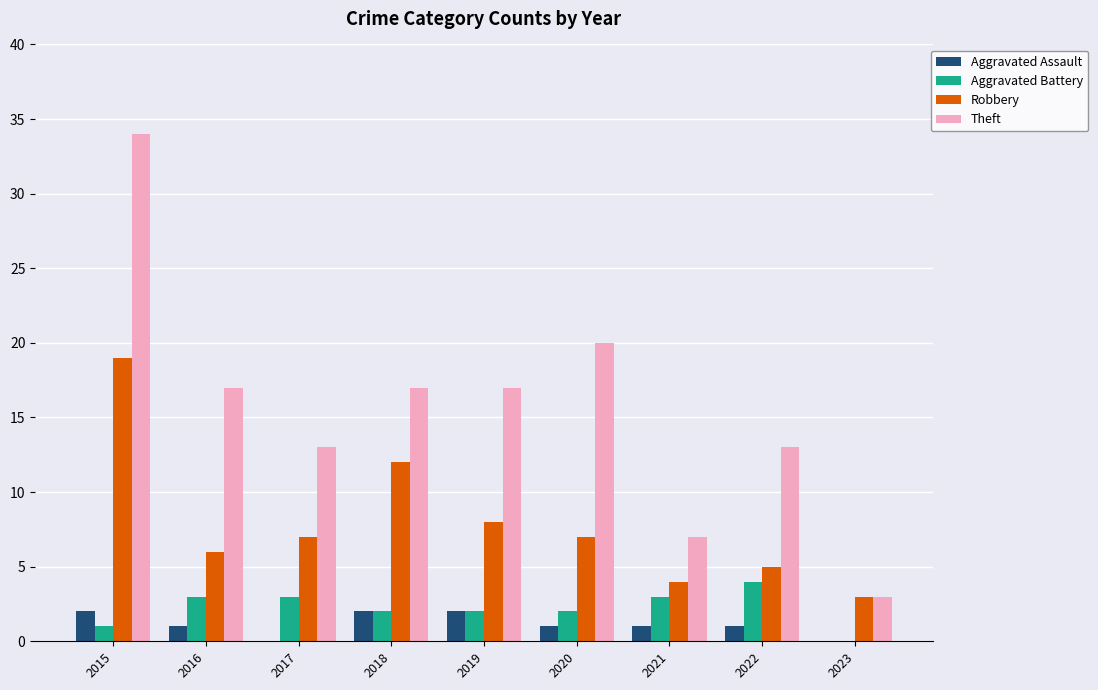

Count the number of categories in the chart.

9